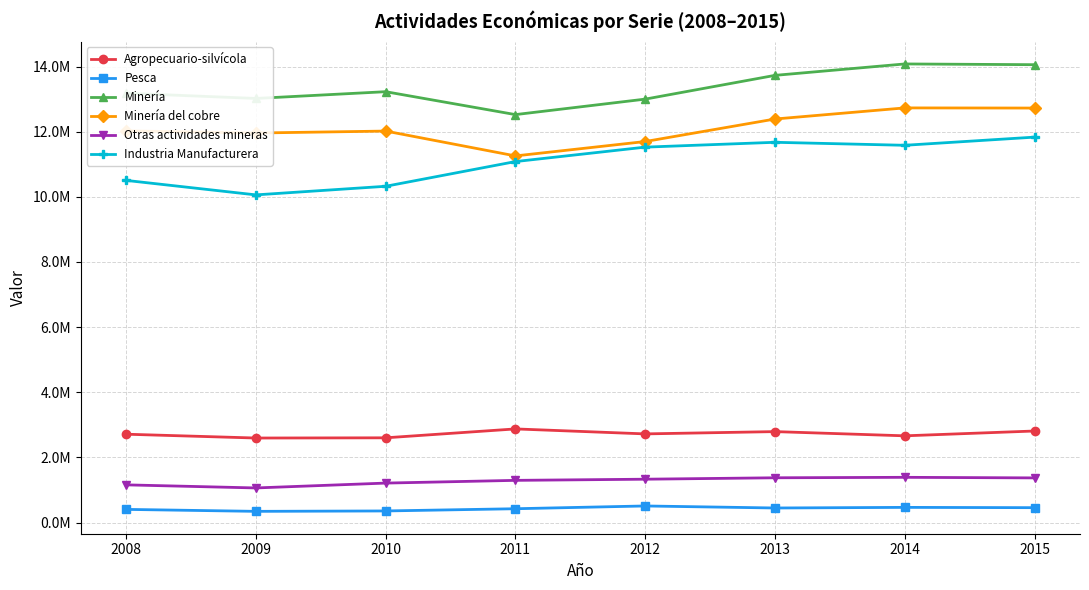

What are all the series names shown in the legend?

Agropecuario-silvícola, Pesca, Minería, Minería del cobre, Otras actividades mineras, Industria Manufacturera